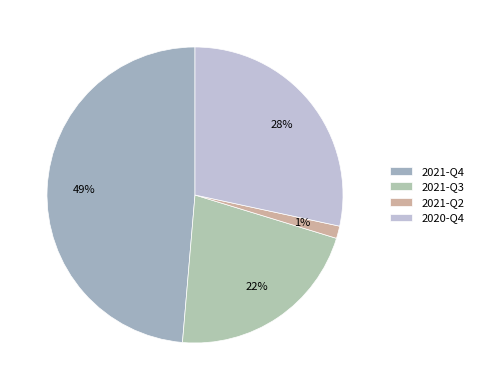

How many slices are in this pie chart?

4